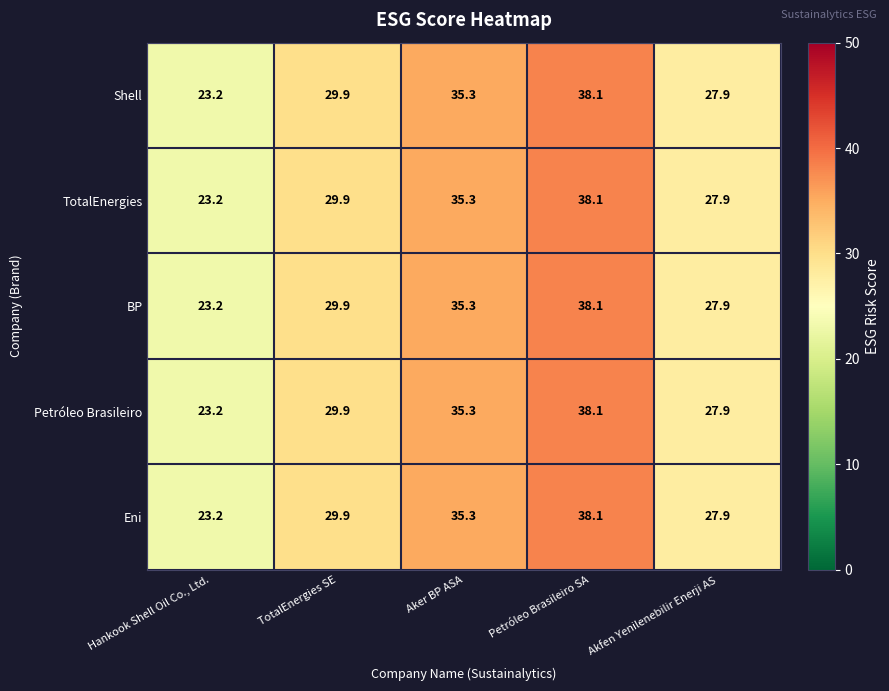

How many distinct data groups are displayed?

5